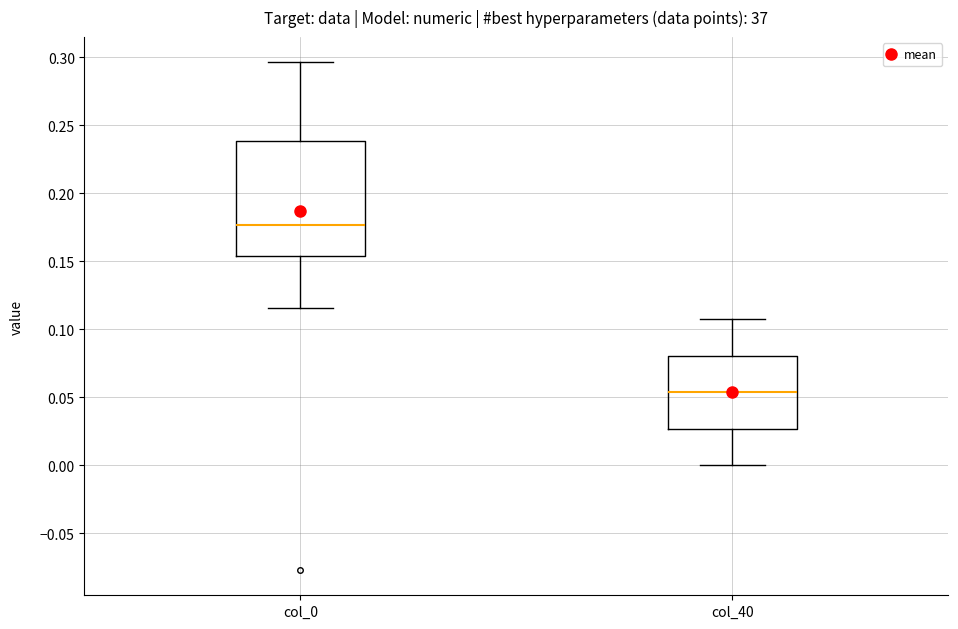

Reading left to right, transcribe this box plot: for each box, give where its median line is, the range the box spans, and where its two whiskers end, as read against the y-axis. The values are not printed on the chart, so give them approximately, as read against the axis.

col_0: median 0.175, box 0.155 to 0.240, whiskers 0.115 to 0.295
col_40: median 0.055, box 0.025 to 0.080, whiskers 0.000 to 0.105